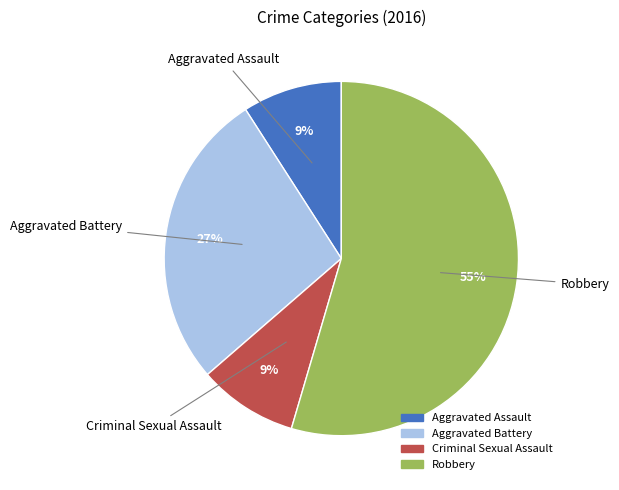

Which category accounts for the majority?

Robbery